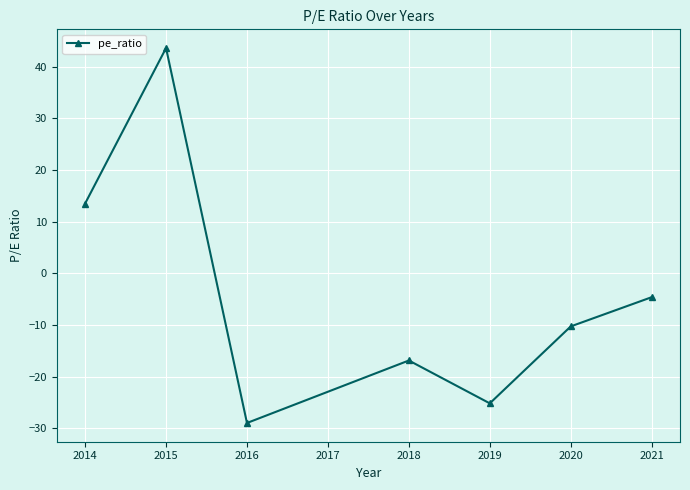

Rank the categories by value from highest to lowest.

2015, 2014, 2021, 2020, 2018, 2019, 2016